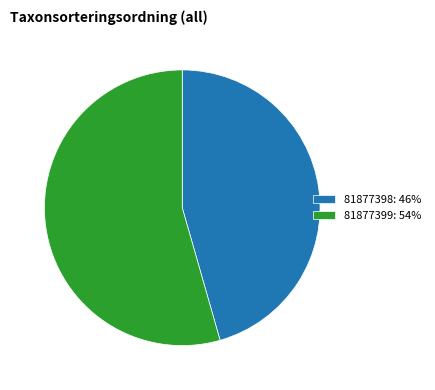

Is it true that 81877399 is 47% of the pie?

False